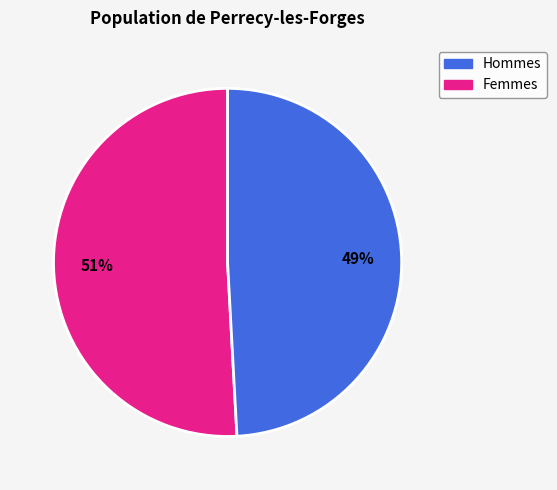

To the nearest percent, what is the difference between the largest and smallest slice percentages?

2%